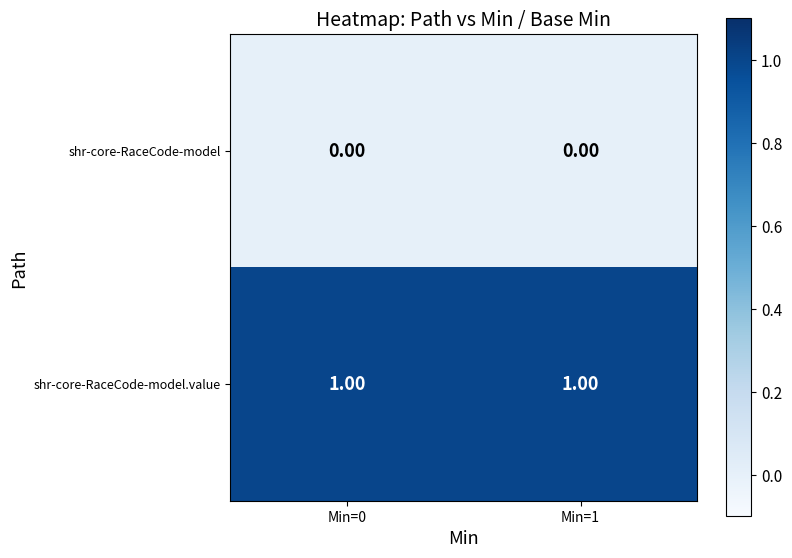

What is the difference between the highest and lowest values at Min=0?

1